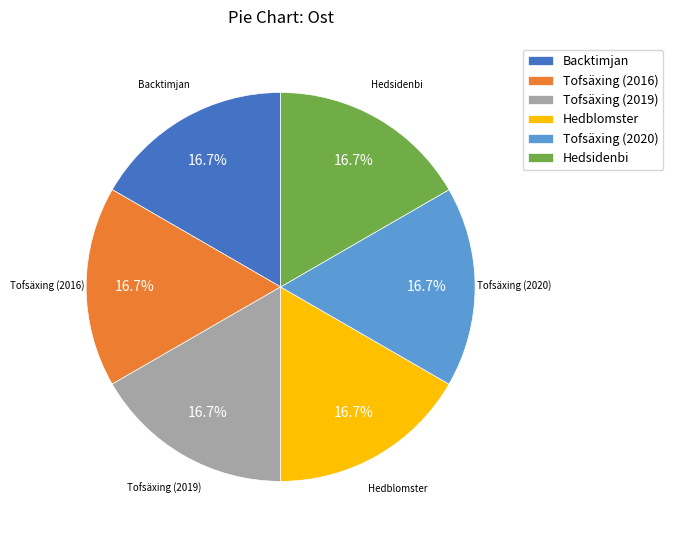

What percentage is the Hedsidenbi slice, to the nearest percent?

17%